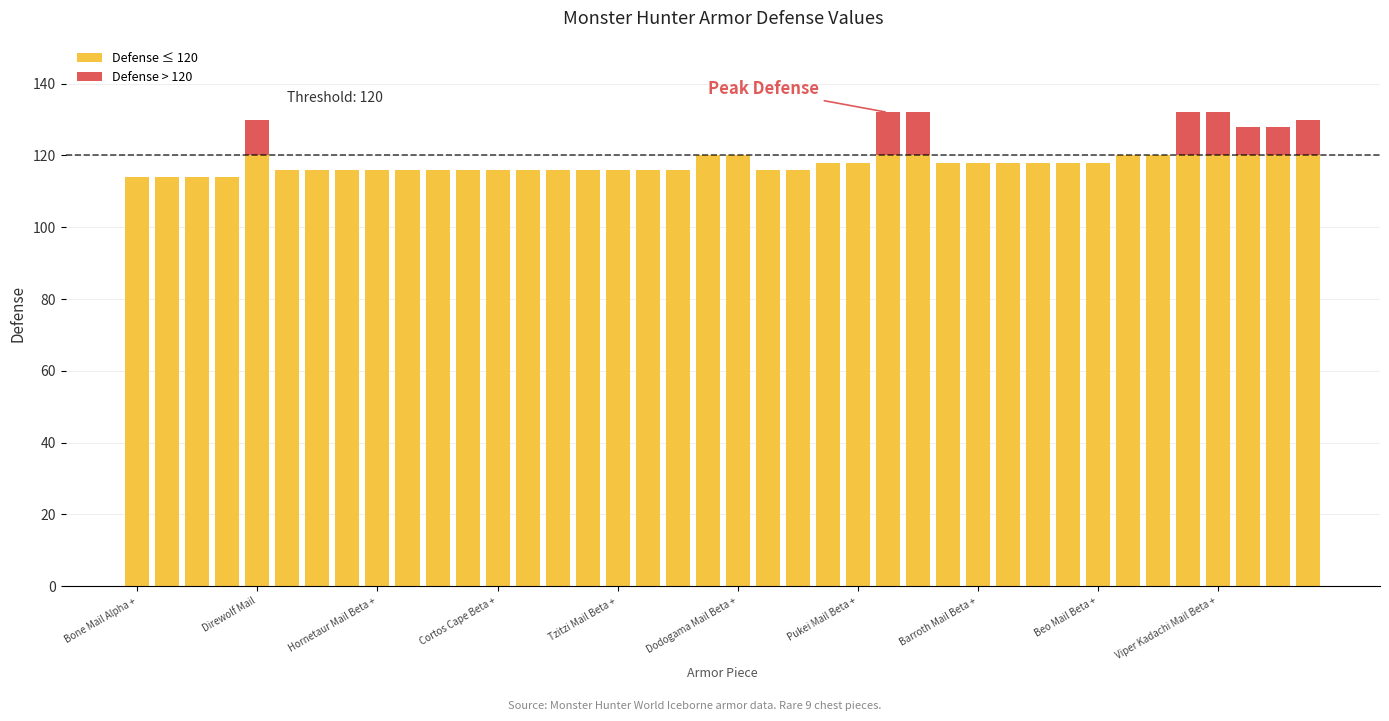

Does the chart contain stacked bars?

Yes